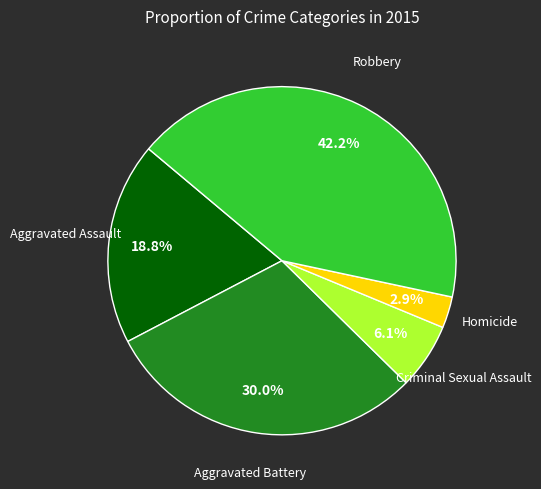

Is there any slice that represents more than half of the pie?

No